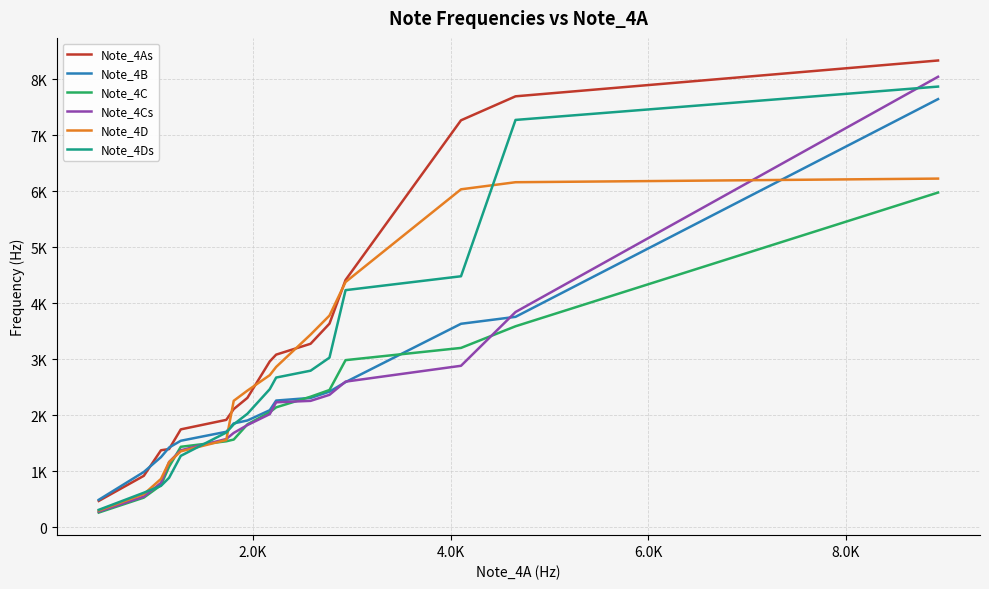

Reading left to right, list all the values displayed in this chart.

Note_4As: 472.4	920.5	1376.8	1398.3	1749.6	1919.1	2111.6	2312.1	2962.2	3083.3	3277.1	3636.4	4415.7	7264.8	7692.7	8332.0
Note_4B: 492.6	989.2	1254.3	1425.2	1546.4	1706.5	1855.9	1908.4	2091.4	2263.7	2310.8	2422.5	2593.4	3633.7	3757.5	7642.9
Note_4C: 265.1	531.6	753.7	1083.4	1438.7	1536.9	1567.9	1839.7	2055.1	2142.6	2332.3	2452.1	2985.0	3203.1	3589.3	5975.5
Note_4Cs: 282.6	550.4	795.4	1166.8	1376.8	1577.3	1686.3	1826.3	2021.4	2232.7	2258.3	2366.0	2601.5	2884.1	3843.7	8041.3
Note_4D: 300.1	593.5	865.4	1165.5	1357.9	1559.8	2259.6	2441.3	2717.2	2863.9	3441.3	3780.4	4379.3	6033.3	6159.8	6224.4
Note_4Ds: 313.6	619.1	741.5	885.6	1277.2	1693.0	1839.7	2028.2	2466.9	2674.2	2796.6	3029.5	4234.0	4481.6	7271.5	7866.3